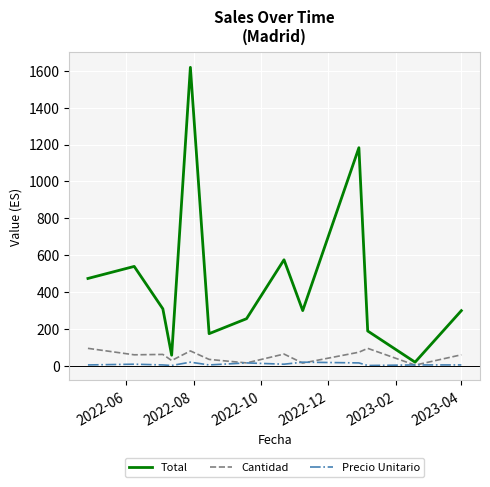

Does the chart have visible grid lines?

Yes